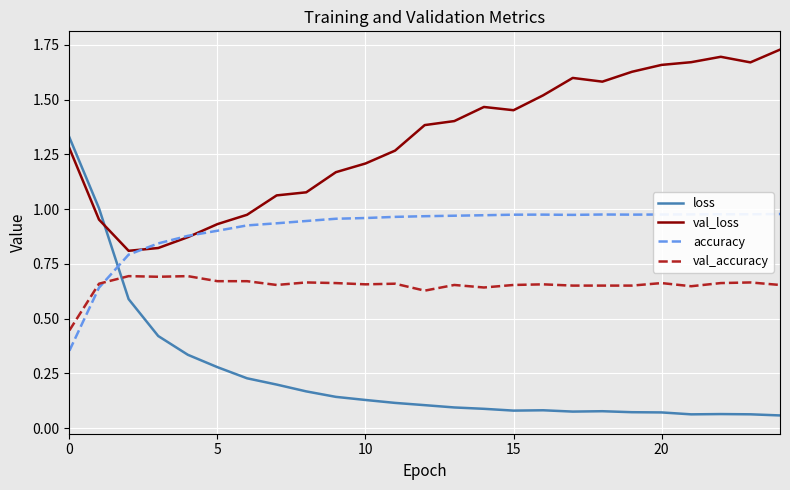

True or false: val_accuracy and val_loss intersect in this chart.

False